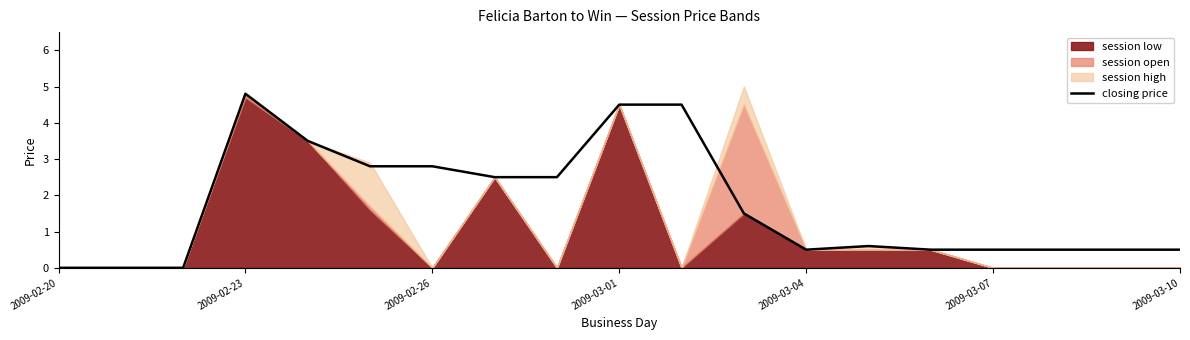

True or false: closing price has a value of 4.8 at 2009-02-23.

True